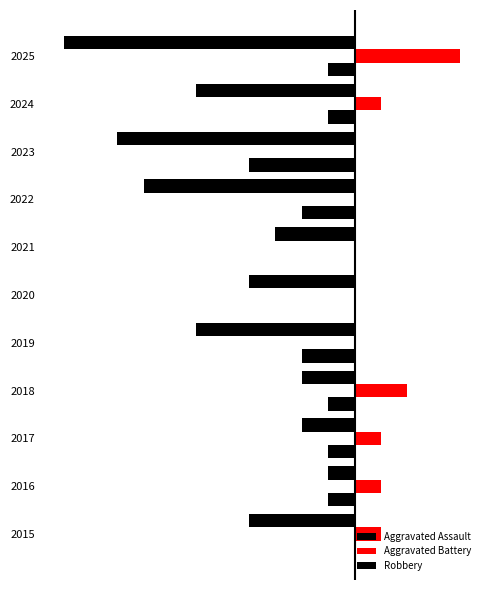

How many data points does each series have?

11